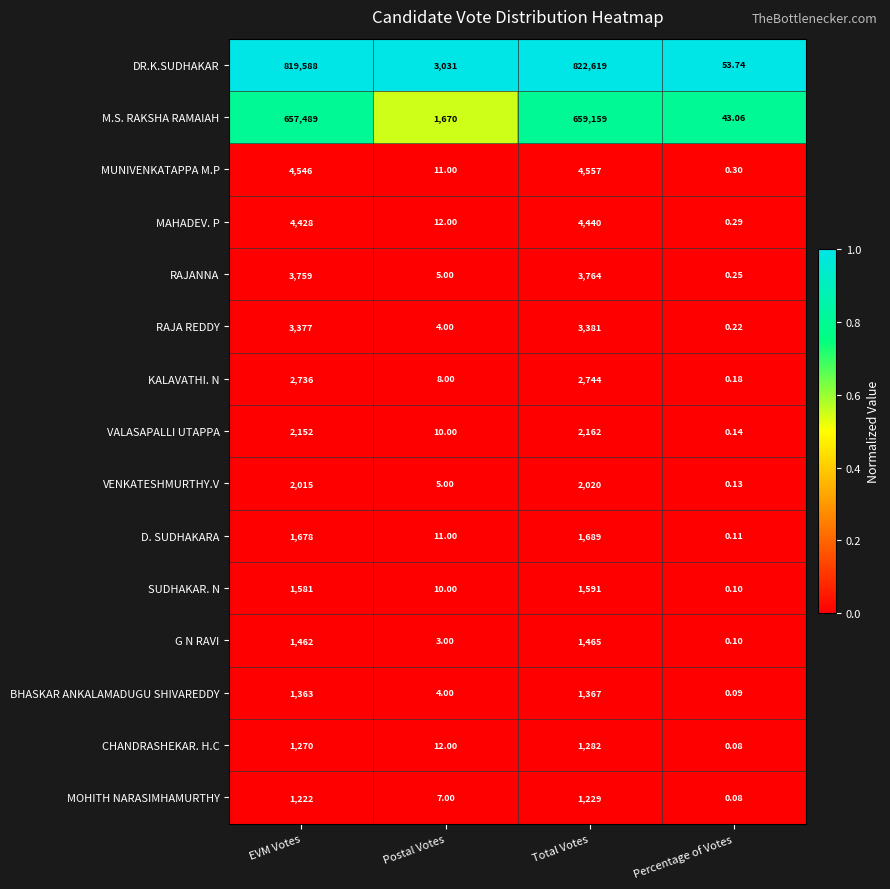

Which series changed the most between Postal Votes and Total Votes?

DR.K.SUDHAKAR